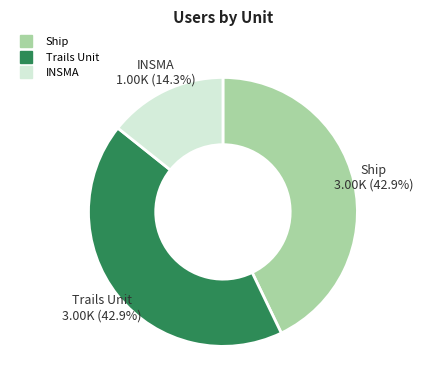

The INSMA slice represents 23% of the pie. True or false?

False